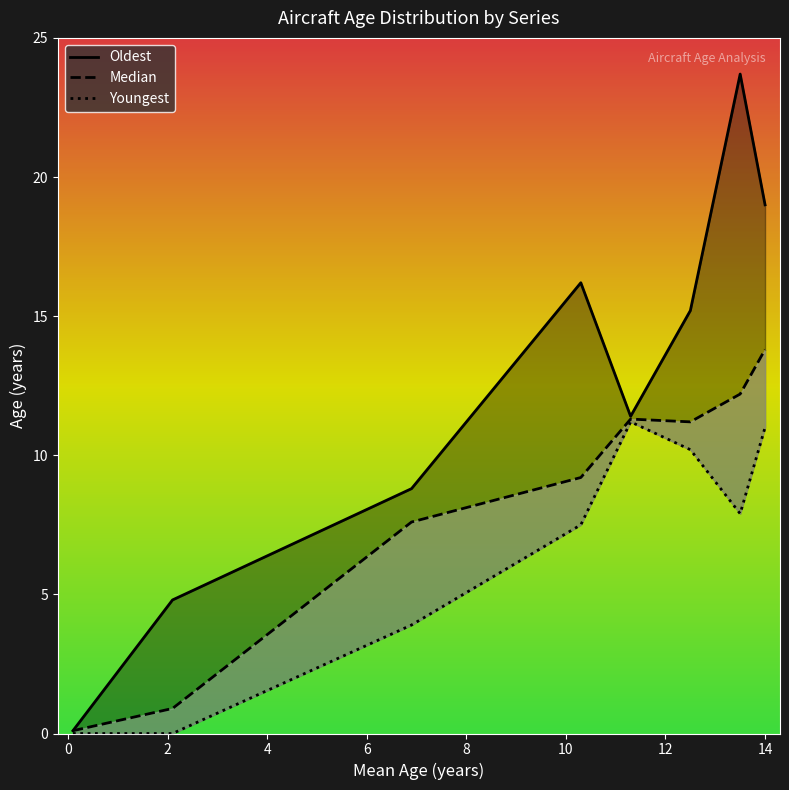

Is it true that Oldest equals 24.0 at A321-200?

False